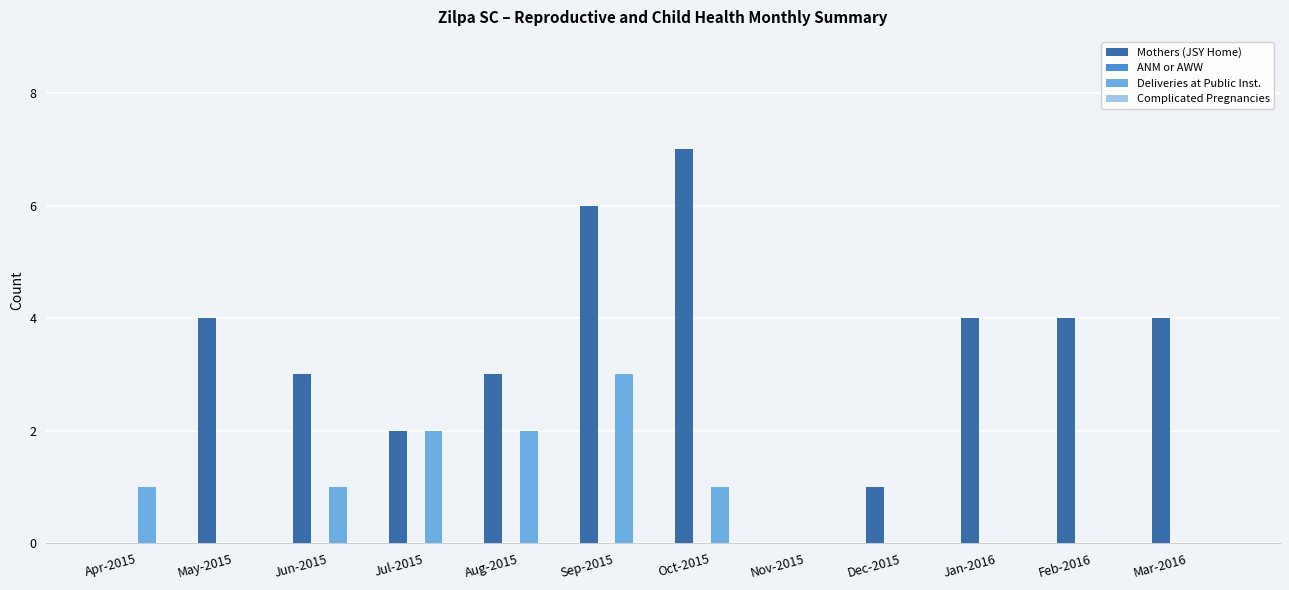

What is the highest value of the Deliveries at Public Inst. series?

3